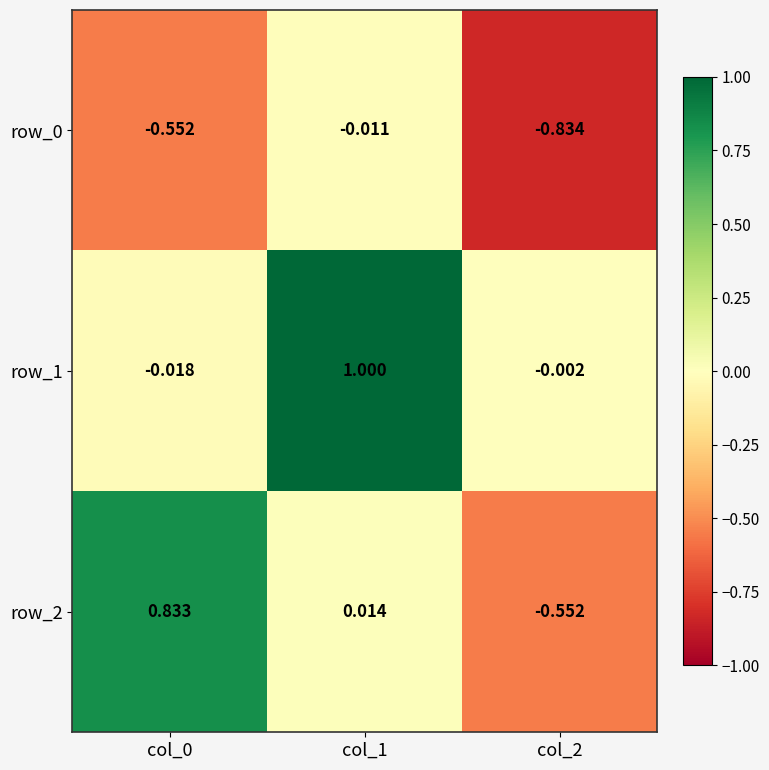

How many values in the row_1 series exceed 0?

1